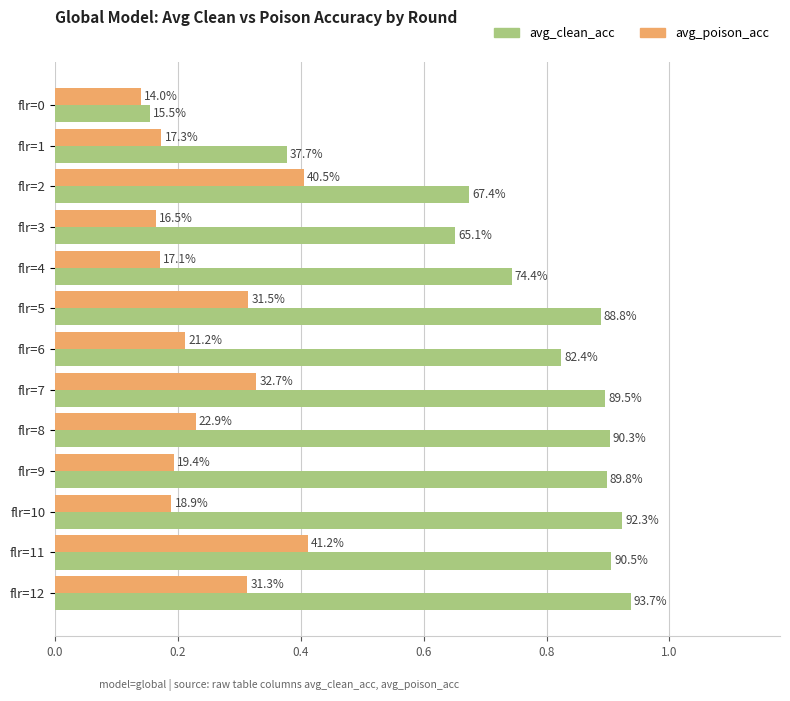

List the series in order of their peak value, highest first.

avg_clean_acc, avg_poison_acc